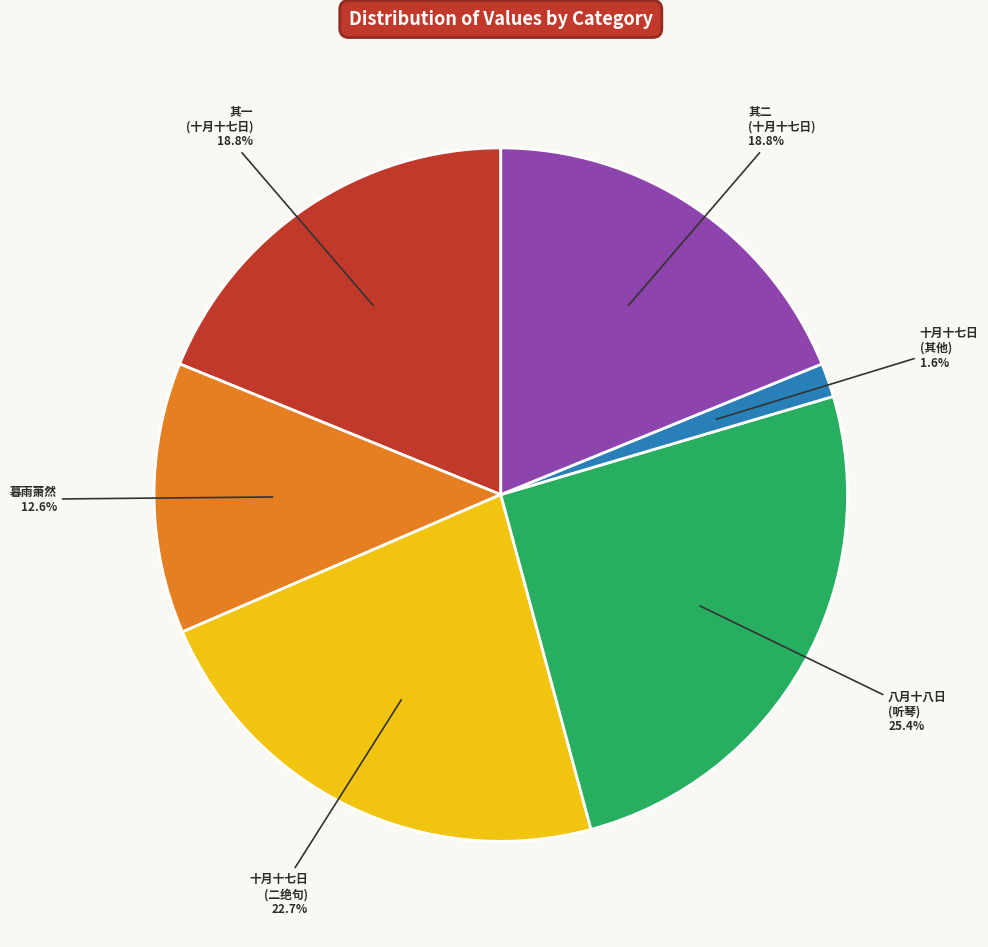

To the nearest percent, what is the difference between the largest and smallest slice percentages?

24%